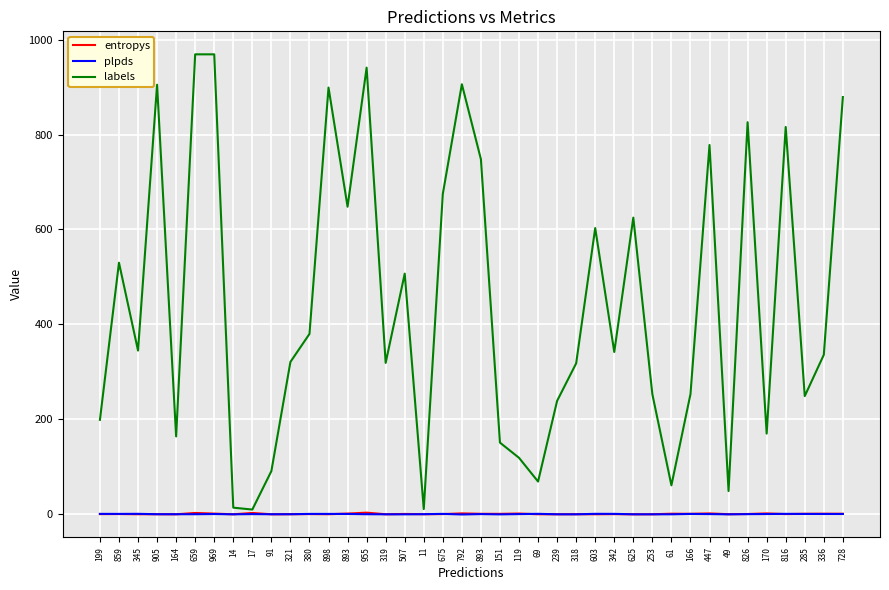

True or false: plpds and labels intersect in this chart.

False